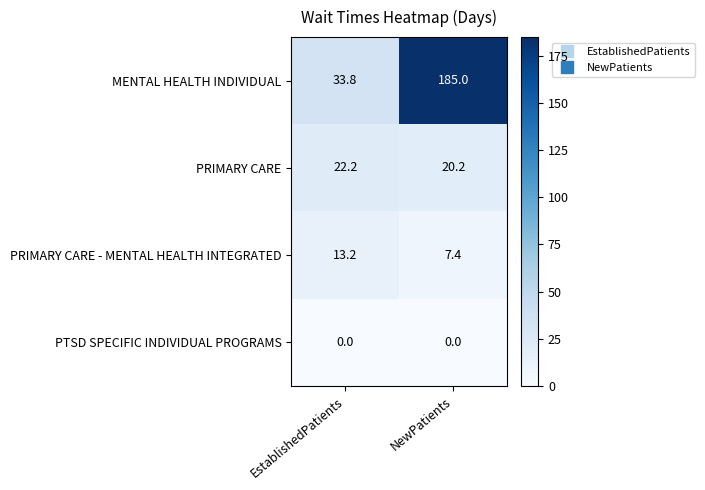

What is the greatest value displayed?

185.0